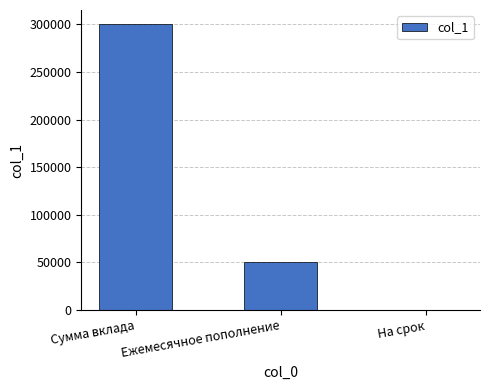

What is the average value?

116670